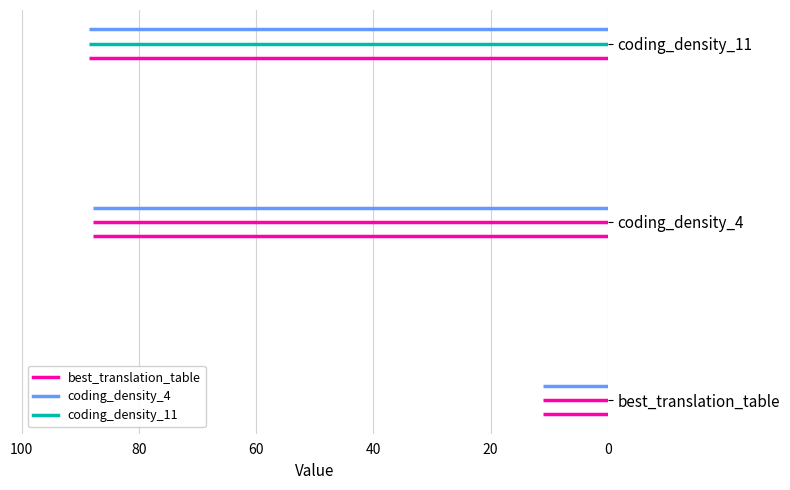

Read the value at coding_density_4.

87.8